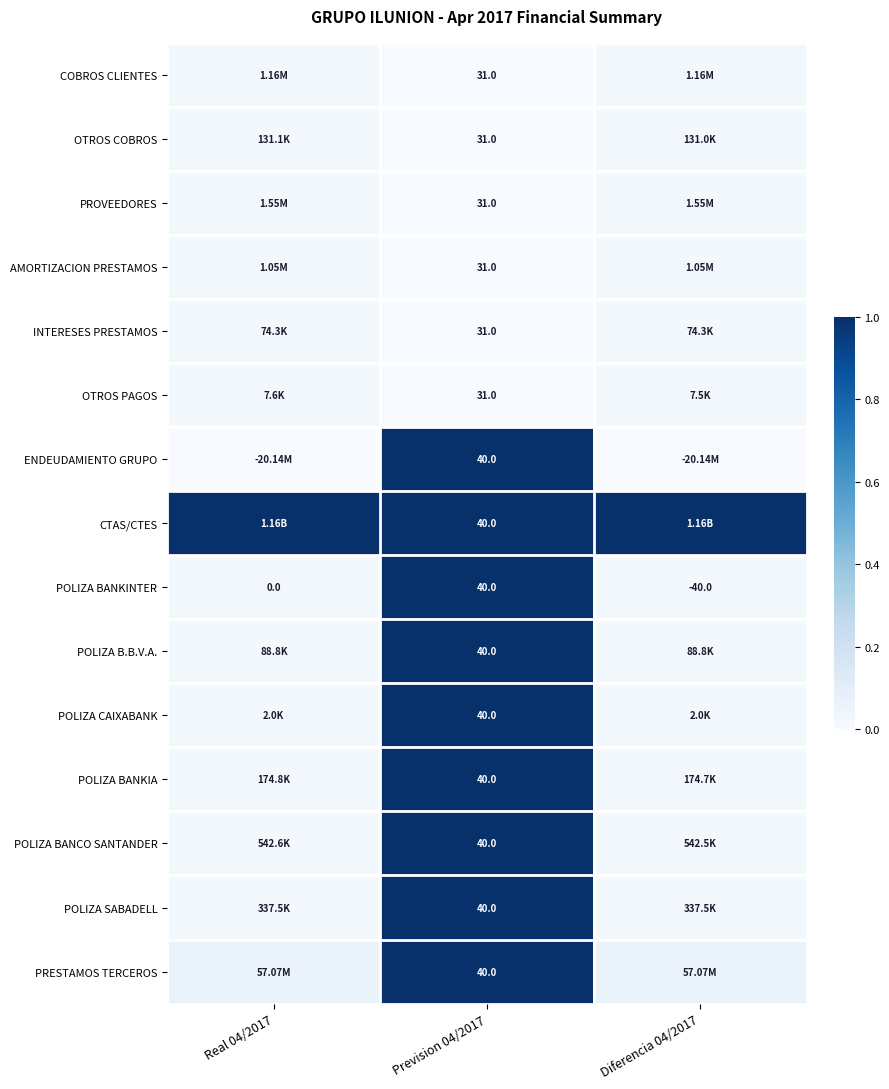

At Real 04/2017, list the series in order from smallest to largest.

ENDEUDAMIENTO GRUPO, POLIZA BANKINTER, POLIZA CAIXABANK, OTROS PAGOS, INTERESES PRESTAMOS, POLIZA B.B.V.A., OTROS COBROS, POLIZA BANKIA, POLIZA SABADELL, POLIZA BANCO SANTANDER, AMORTIZACION PRESTAMOS, COBROS CLIENTES, PROVEEDORES, PRESTAMOS TERCEROS, CTAS/CTES